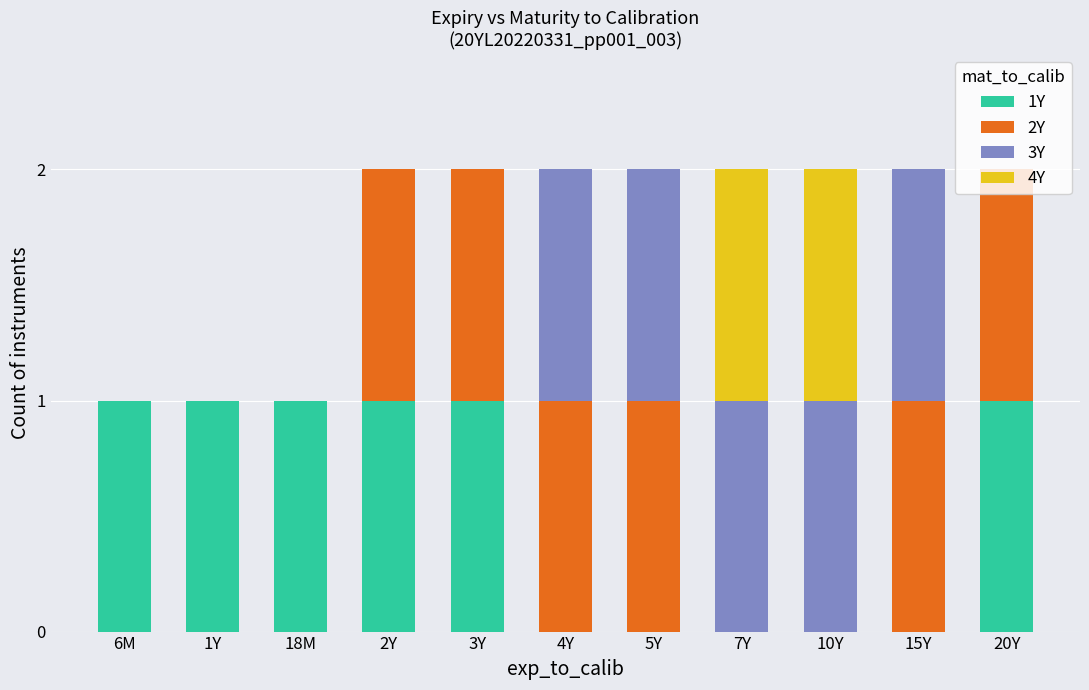

The 1Y series shows 1 at 6M. True or false?

True